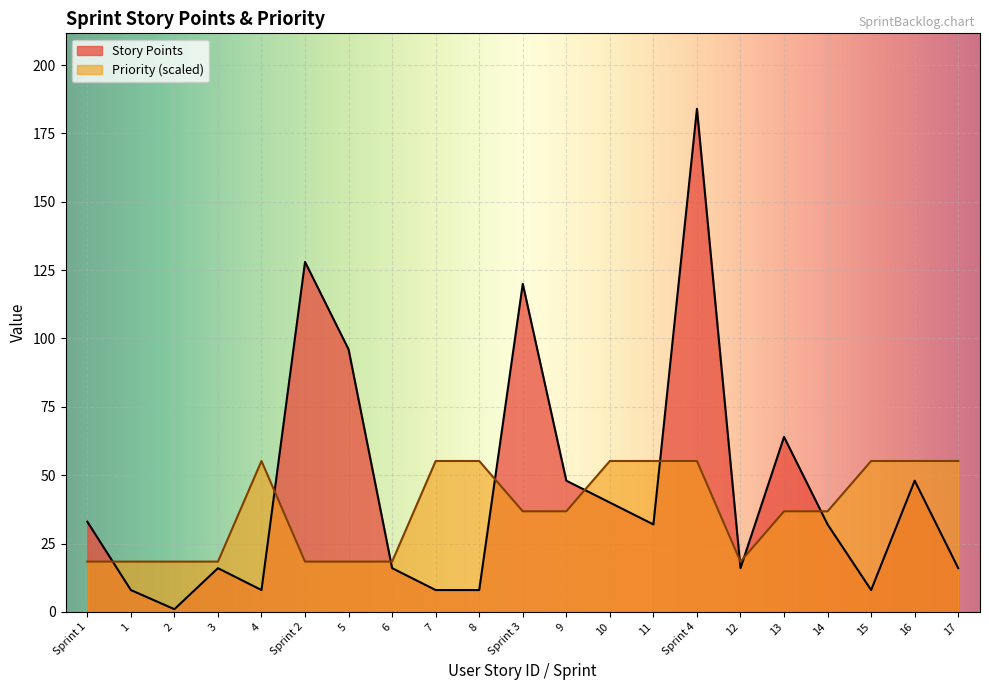

At how many categories does at least one series exceed 150?

1